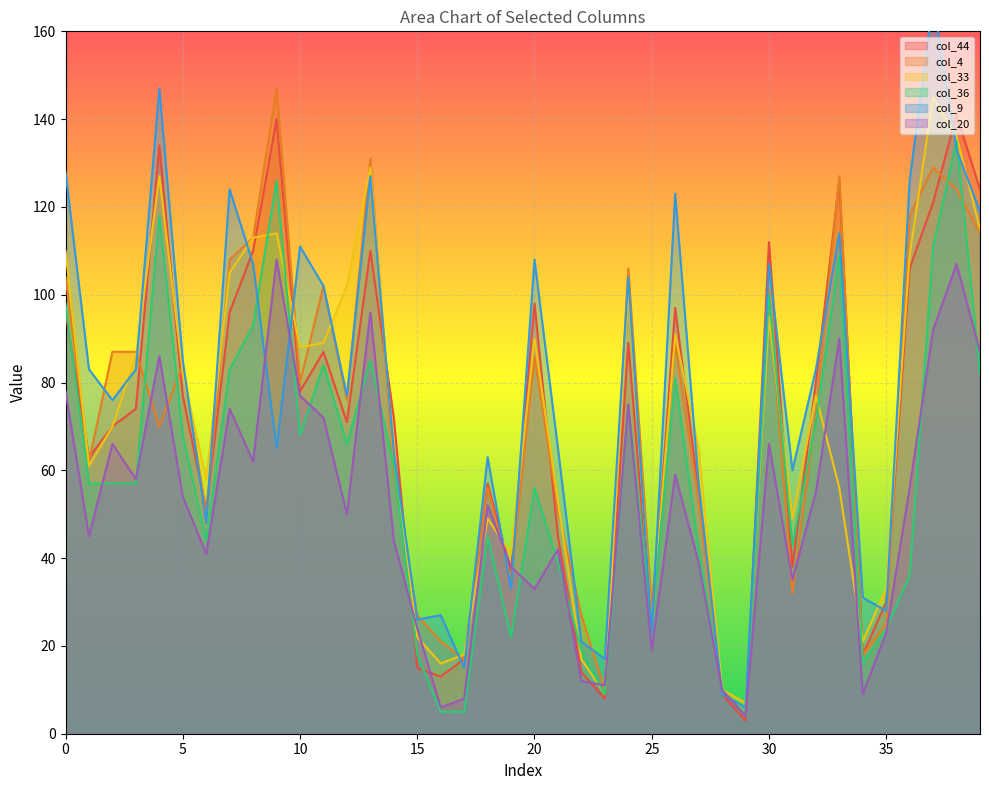

In col_36, how many points are higher than both neighbors (excluding endpoints)?

11